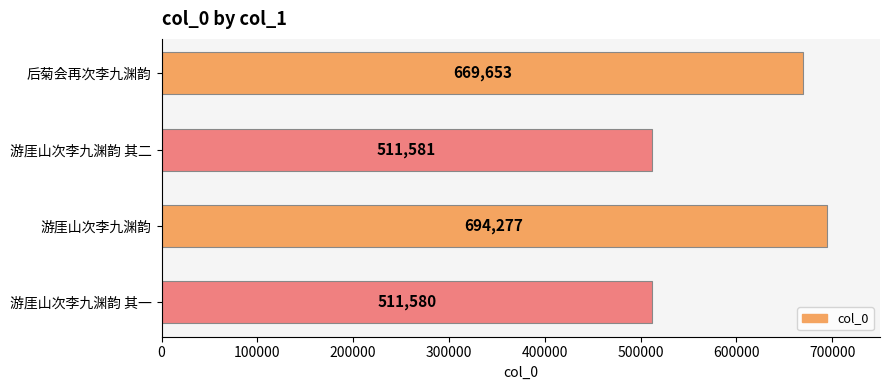

What is the change in value from 后菊会再次李九渊韵 to 游厓山次李九渊韵 其二?

-158072